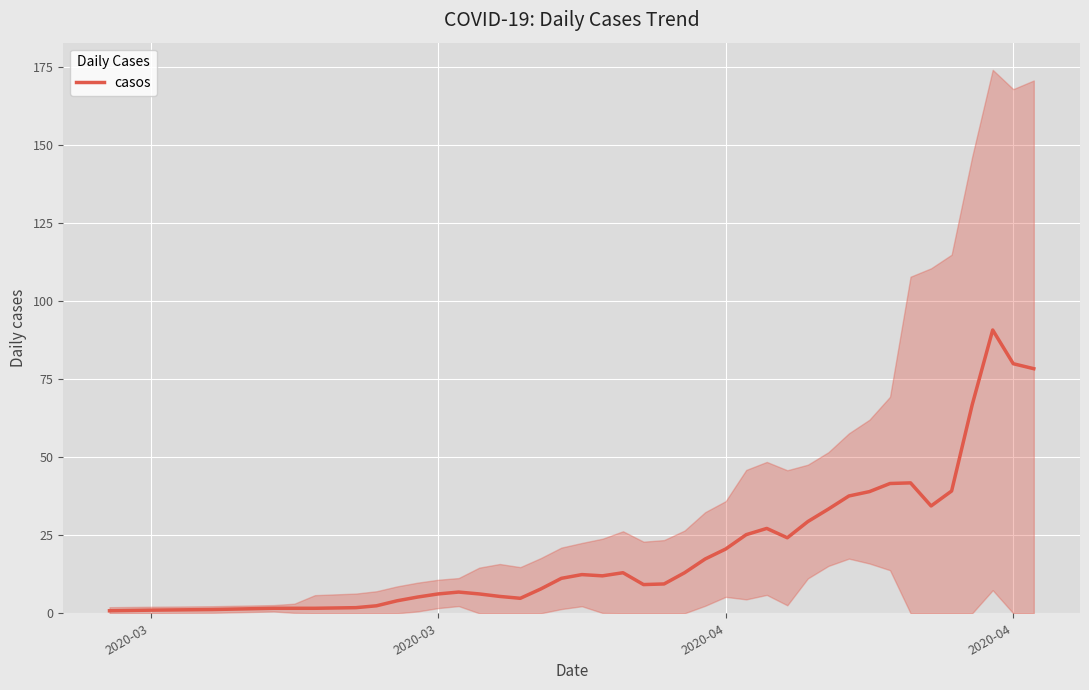

Reading right to left, list all the values displayed in this chart.

78.4	80.0	90.8	66.8	39.2	34.4	41.8	41.6	39.0	37.6	33.4	29.4	24.2	27.2	25.2	20.6	17.4	13.0	9.4	9.2	13.0	12.0	12.4	11.2	7.8	4.8	5.4	6.2	6.8	6.2	5.2	4.0	2.4	1.8	1.6	1.6	1.6	1.2	1.0	0.8